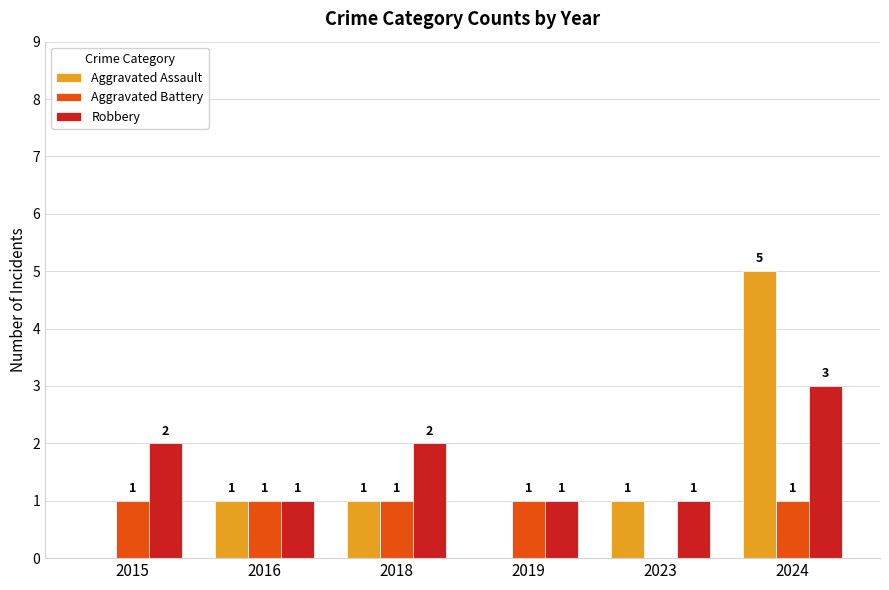

At which category is the sum across all series the highest?

2024